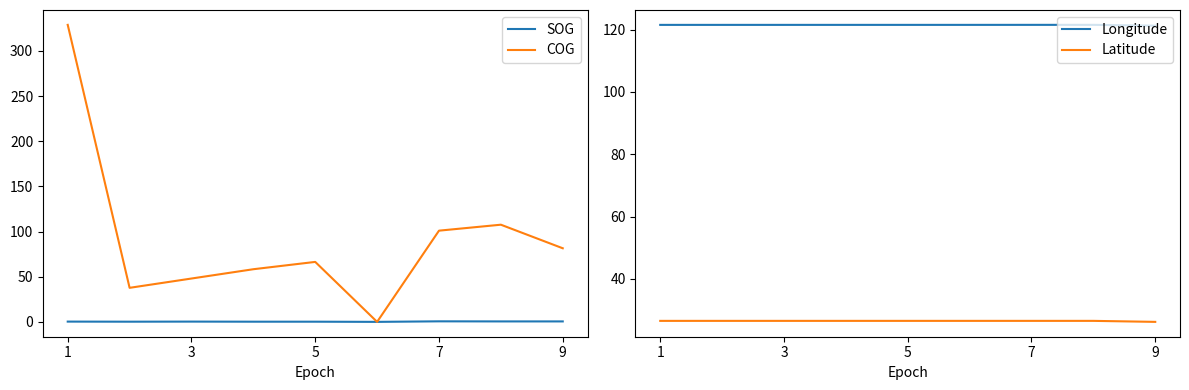

The value of SOG at 5 is 0.2. True or false?

True